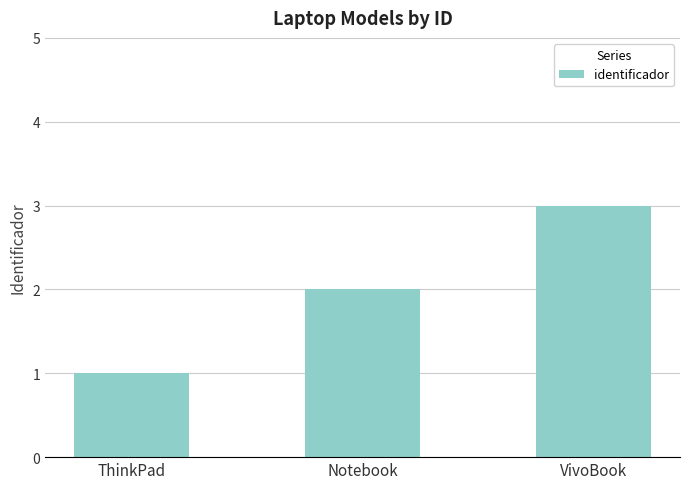

Count the number of data series in this chart.

1